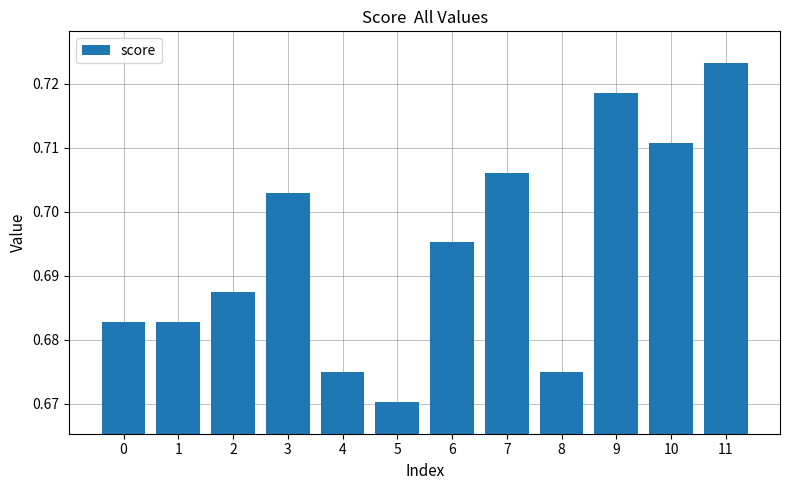

True or false: the data shows 1.0 at 1.

False